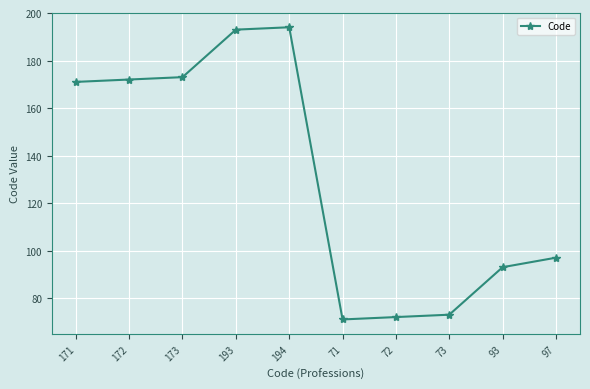

What is the change in value from 172 to 71?

-101